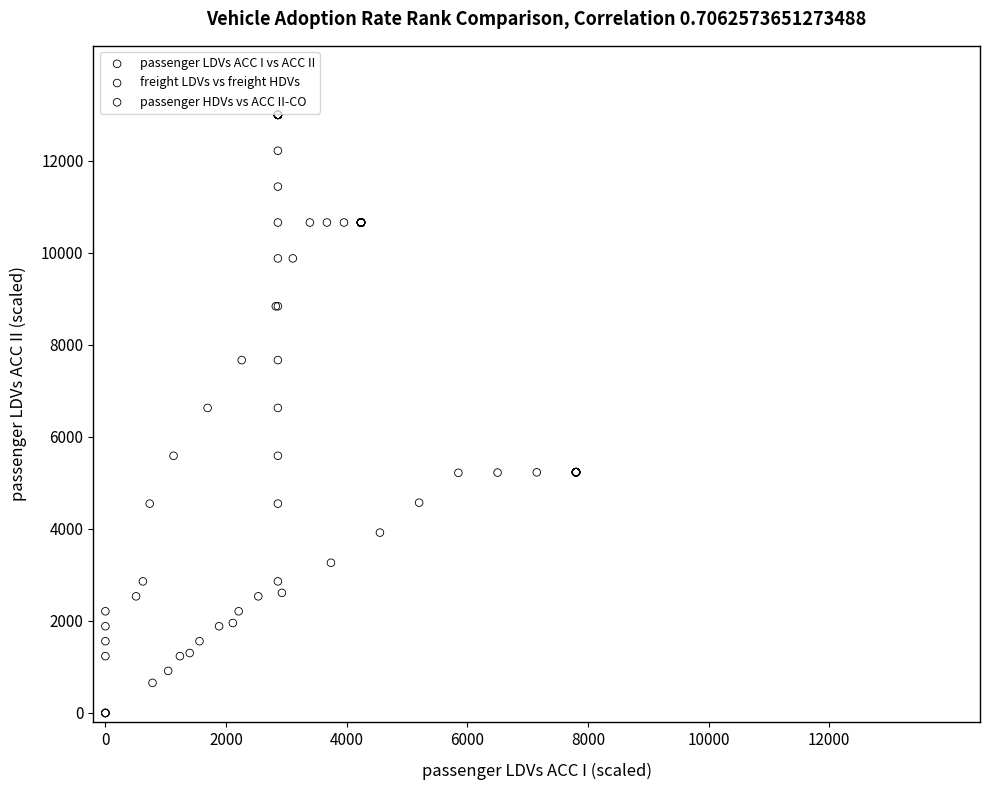

Which series has the largest Y range (max minus min)?

passenger LDVs ACC I vs ACC II